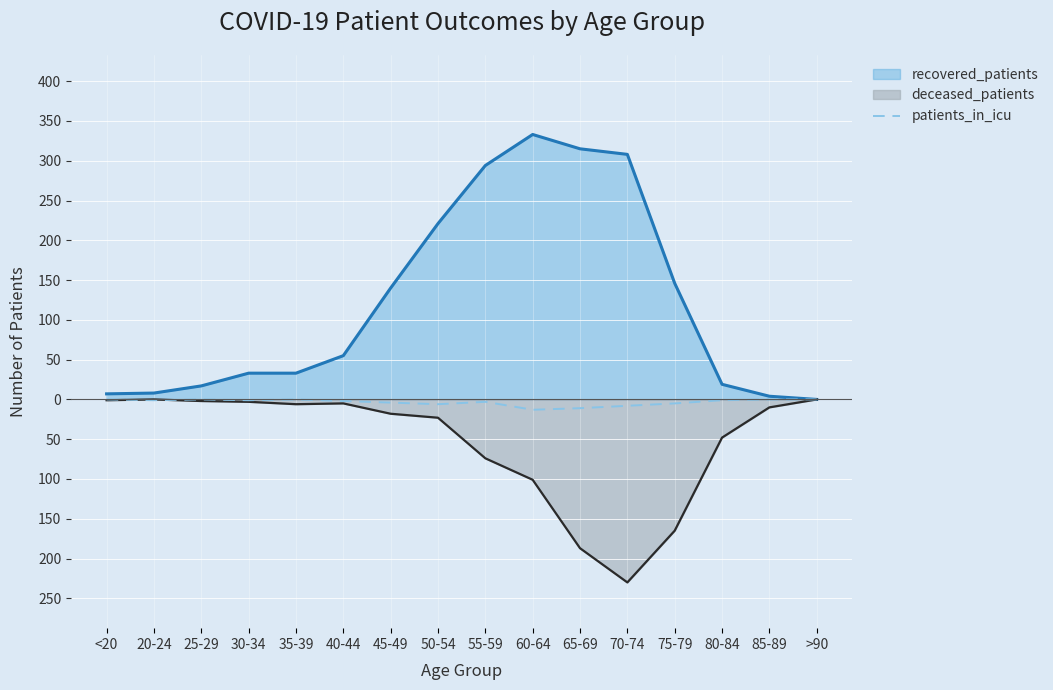

How many points are higher than both their immediate neighbors (excluding endpoints)?

3